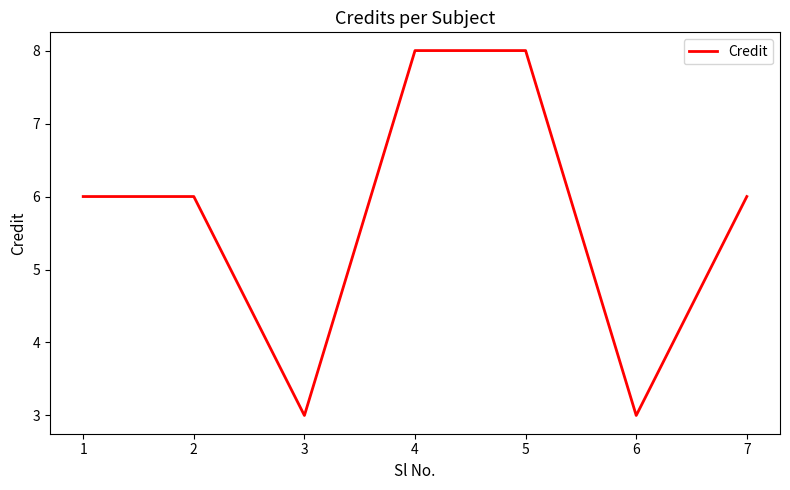

How many interior local valleys (lower than both neighbors) does the data have?

2